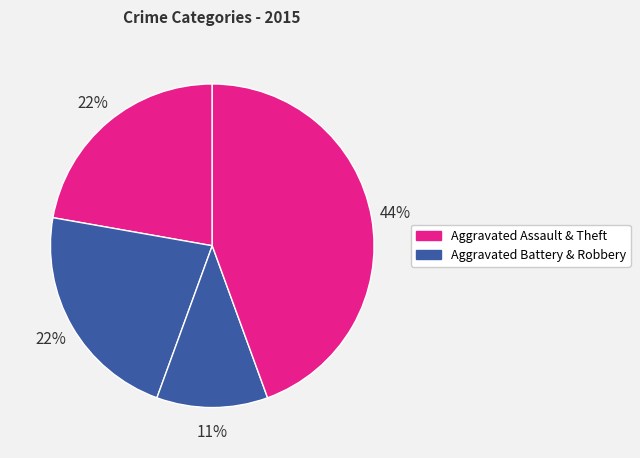

Count the number of slices in the pie.

4